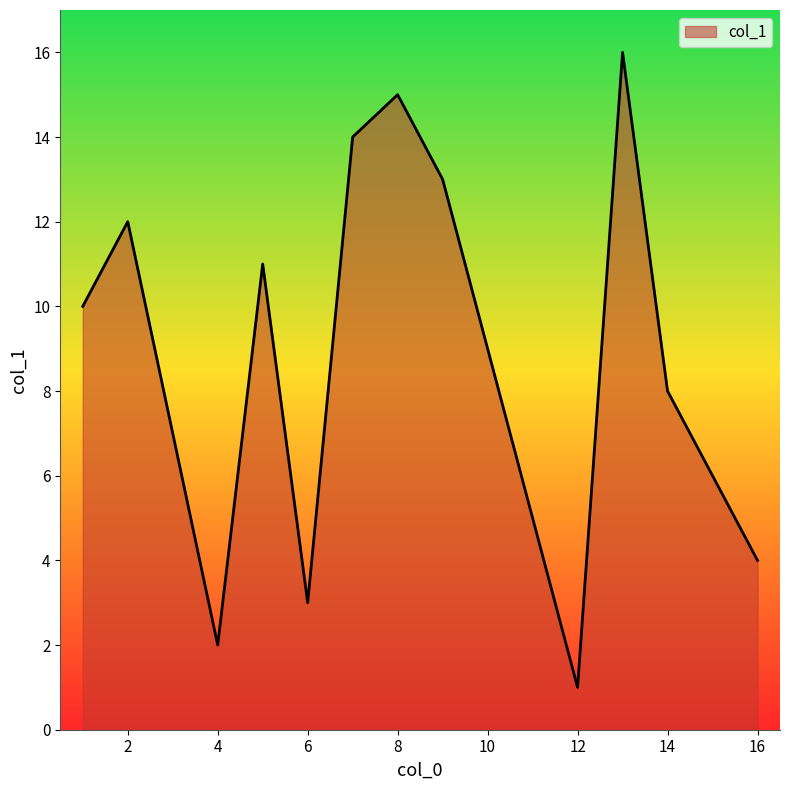

What is the greatest value displayed?

16